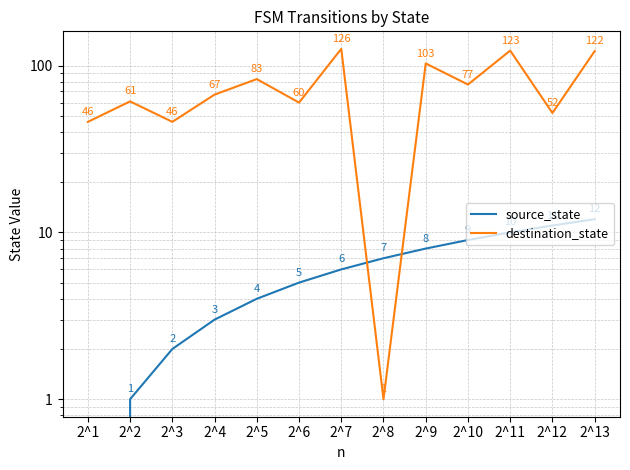

Which series ends up on top after the final intersection of destination_state and source_state?

destination_state